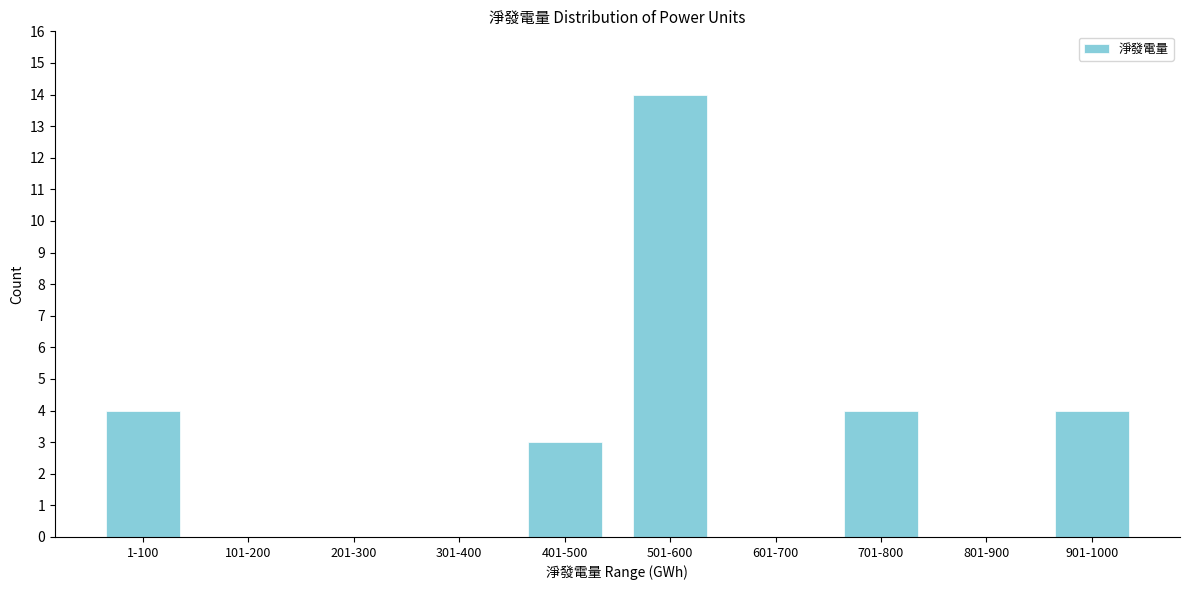

Reading left to right, list all the values displayed in this chart.

1-100=4	101-200=0	201-300=0	301-400=0	401-500=3	501-600=14	601-700=0	701-800=4	801-900=0	901-1000=4